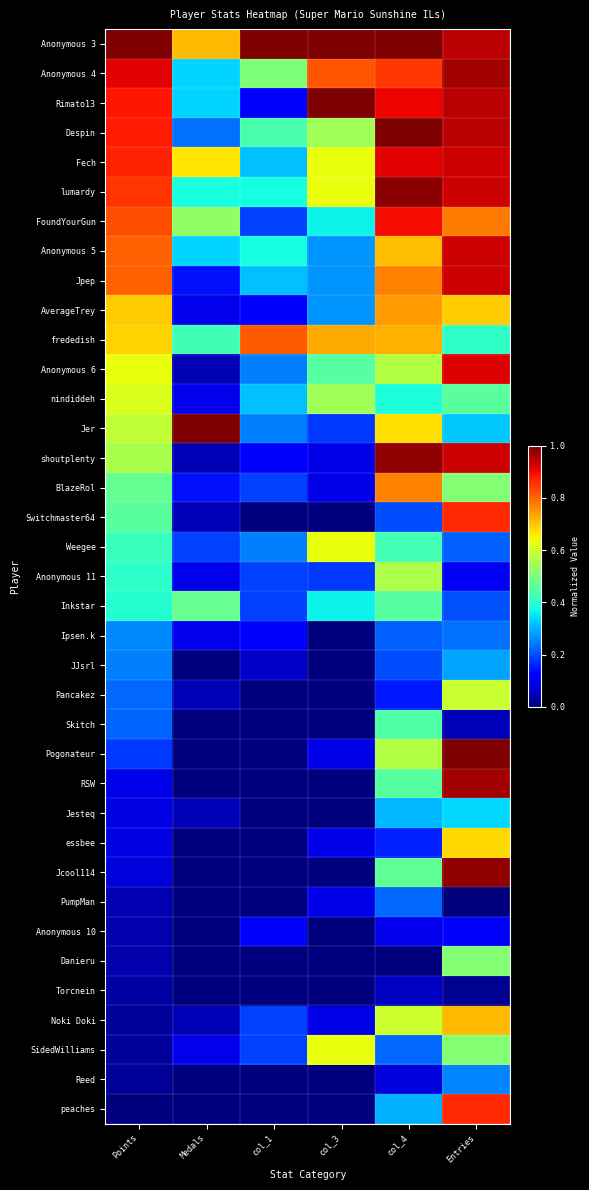

Rank the series by their maximum value, from highest to lowest.

Anonymous 3, Rimato13, Despin, Jer, Pogonateur, lumardy, Jcool114, shoutplenty, Anonymous 4, RSW, Fech, Anonymous 5, Jpep, Anonymous 6, FoundYourGun, Switchmaster64, peaches, frededish, BlazeRol, AverageTrey, Noki Doki, essbee, Weegee, SidedWilliams, nindiddeh, Pancakez, Anonymous 11, Danieru, Inkstar, Skitch, Jesteq, JJsrl, Ipsen.k, Reed, PumpMan, Anonymous 10, Torcnein